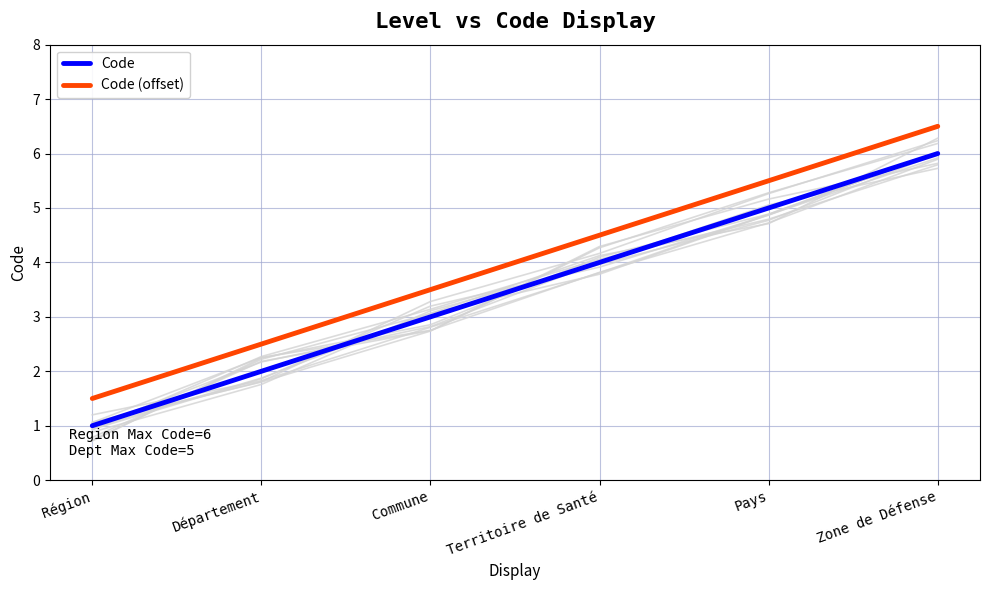

What position from the left is Région?

1